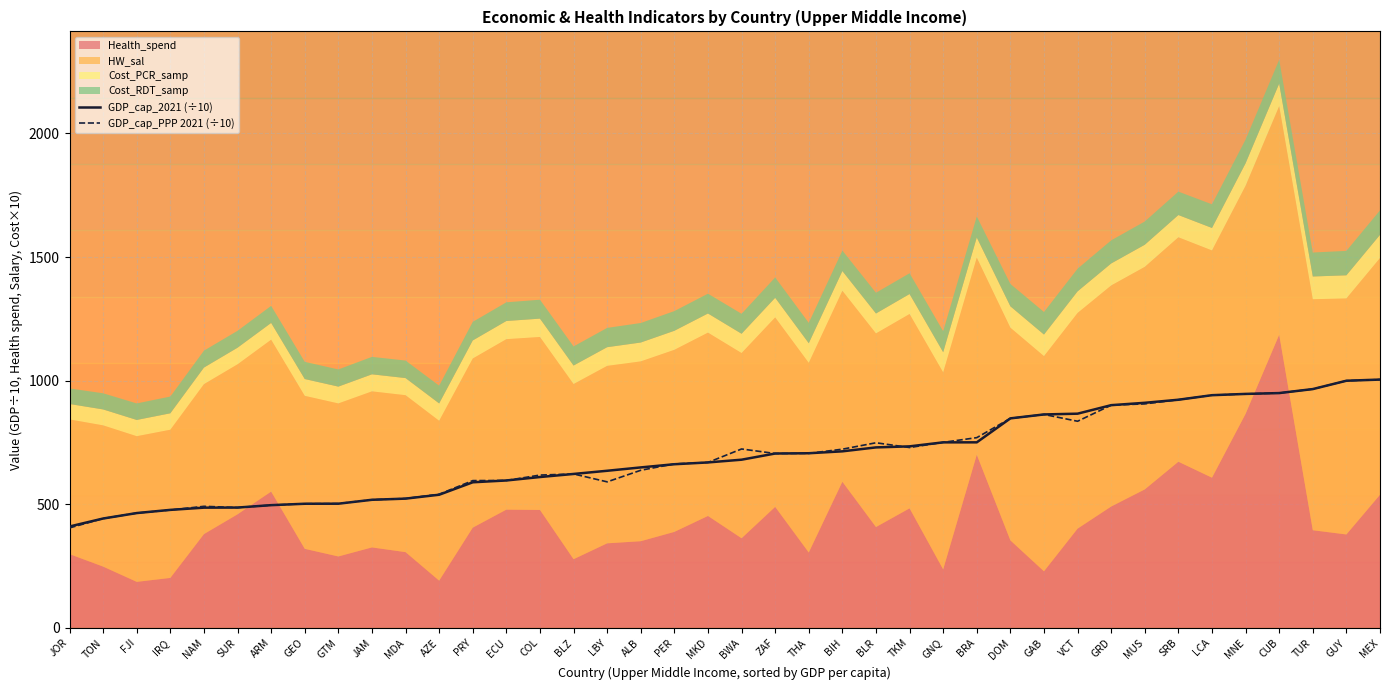

What is the difference between the second highest and second lowest values in the GDP_cap_PPP 2021 (÷10) series?

557.3